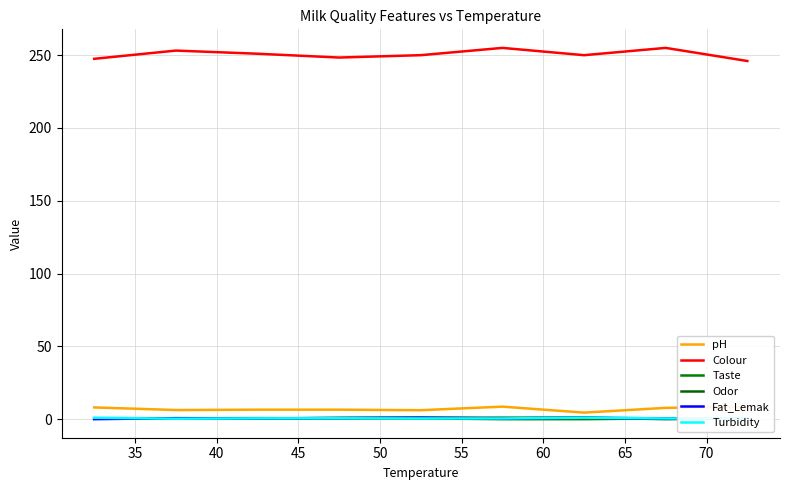

Is it true that Colour equals nan at 75?

False